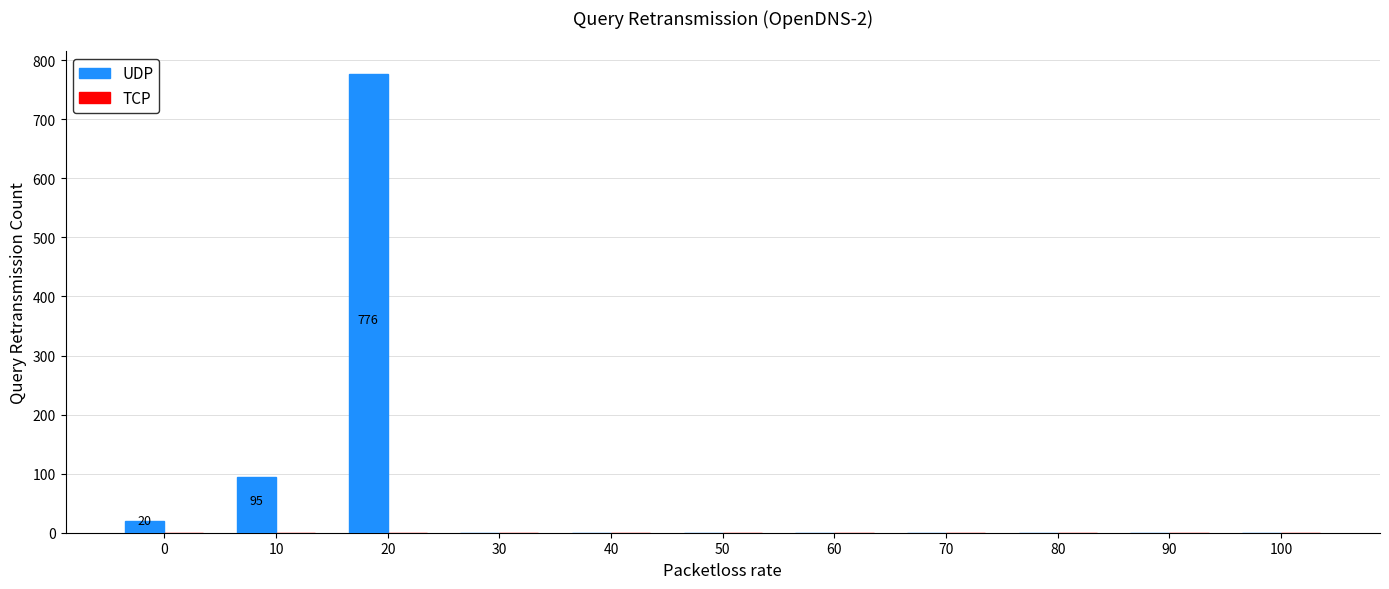

Are the bars horizontal?

No